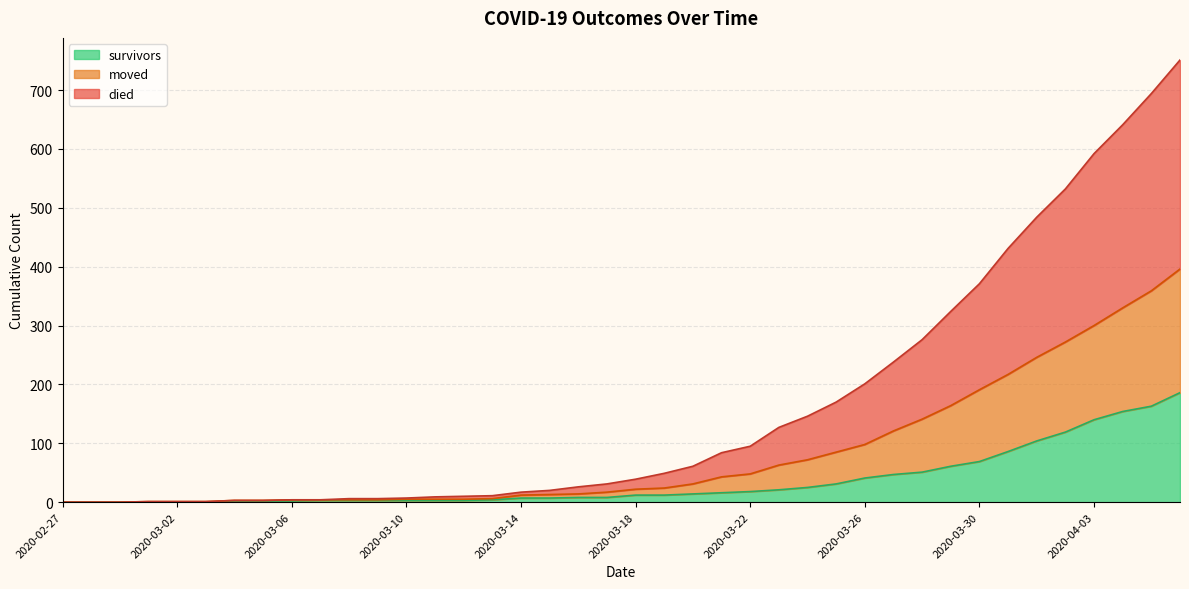

How many data points in moved are less than 22?

20